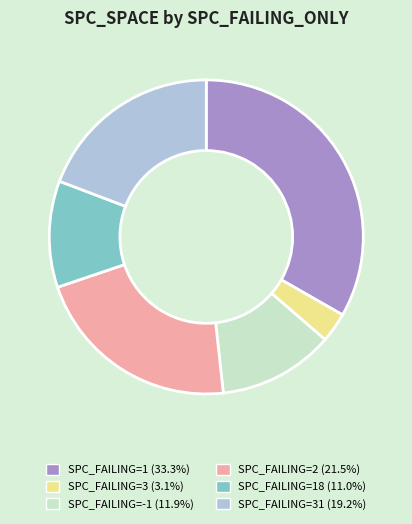

Count the number of slices in the pie.

6